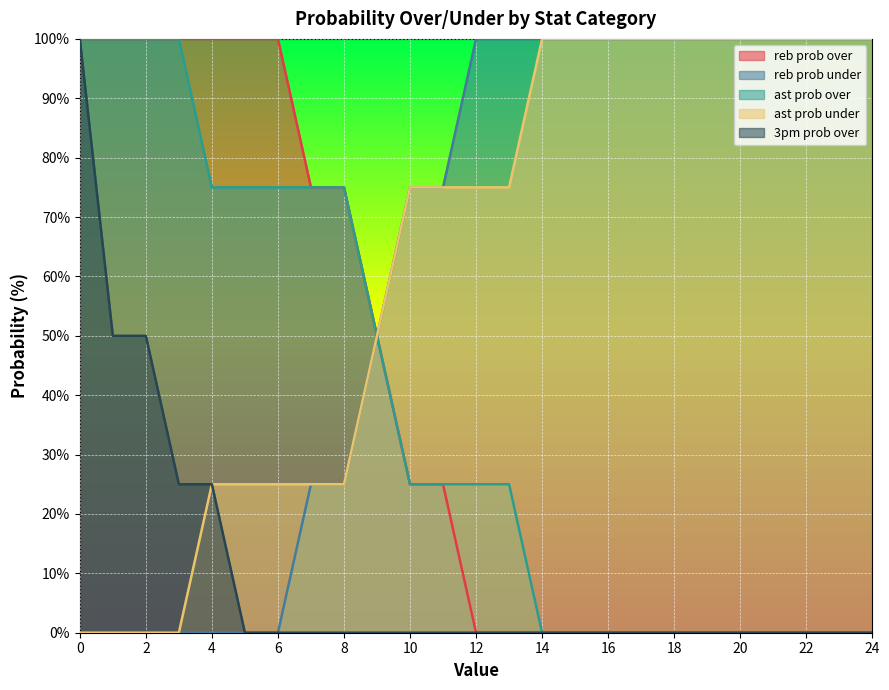

The reb prob under series shows 156 at 23. True or false?

False